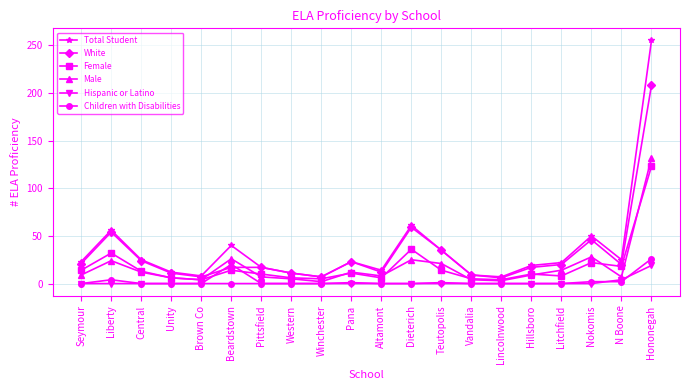

Rank the series by their maximum value, from lowest to highest.

Hispanic or Latino, Children with Disabilities, Female, Male, White, Total Student